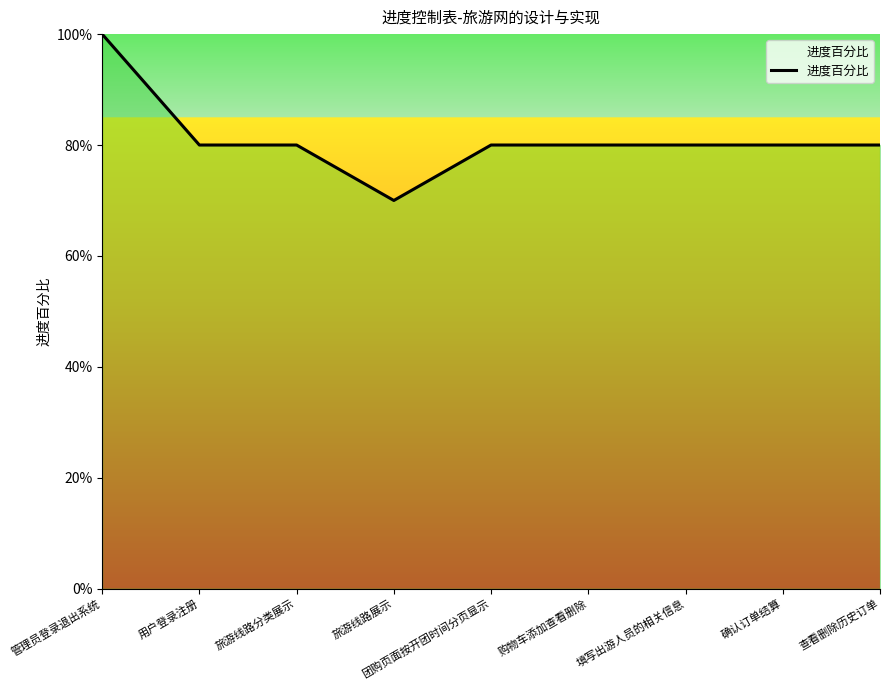

Does the chart display data point markers on the line(s)?

No